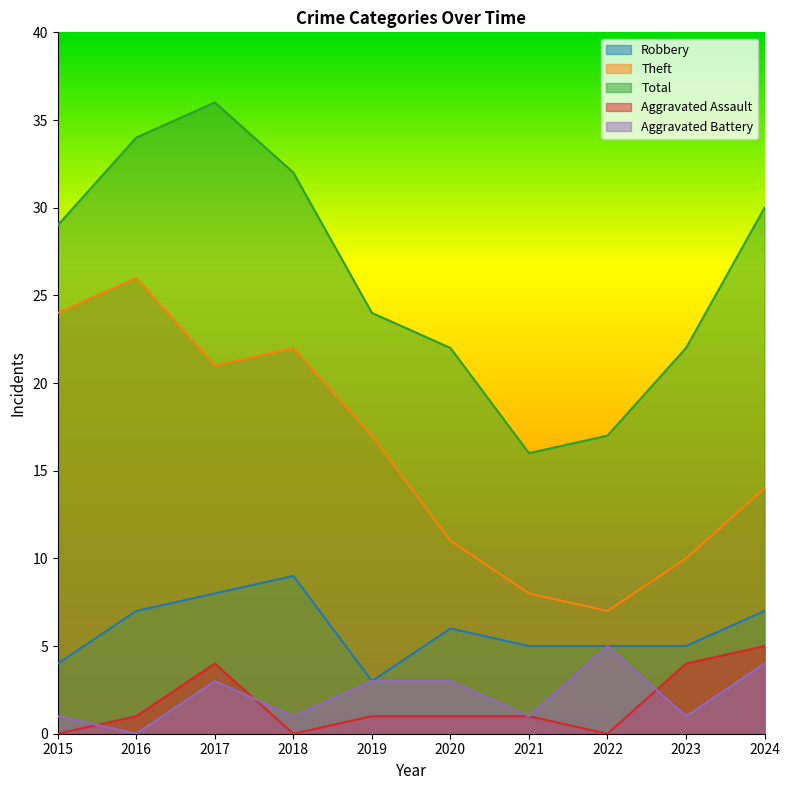

What is the highest value of the Aggravated Assault series?

5